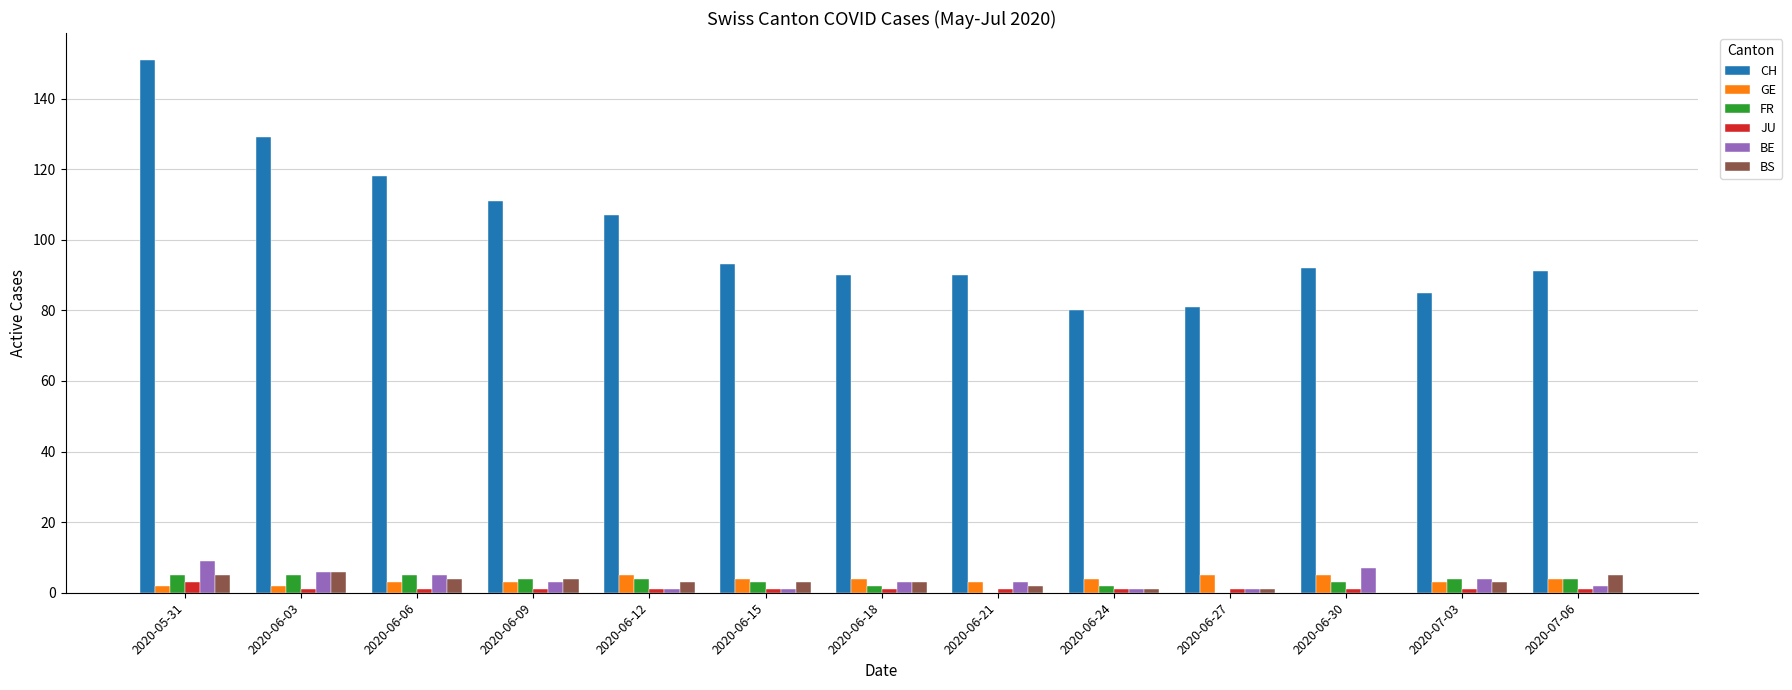

What is the sum of all CH values?

1318